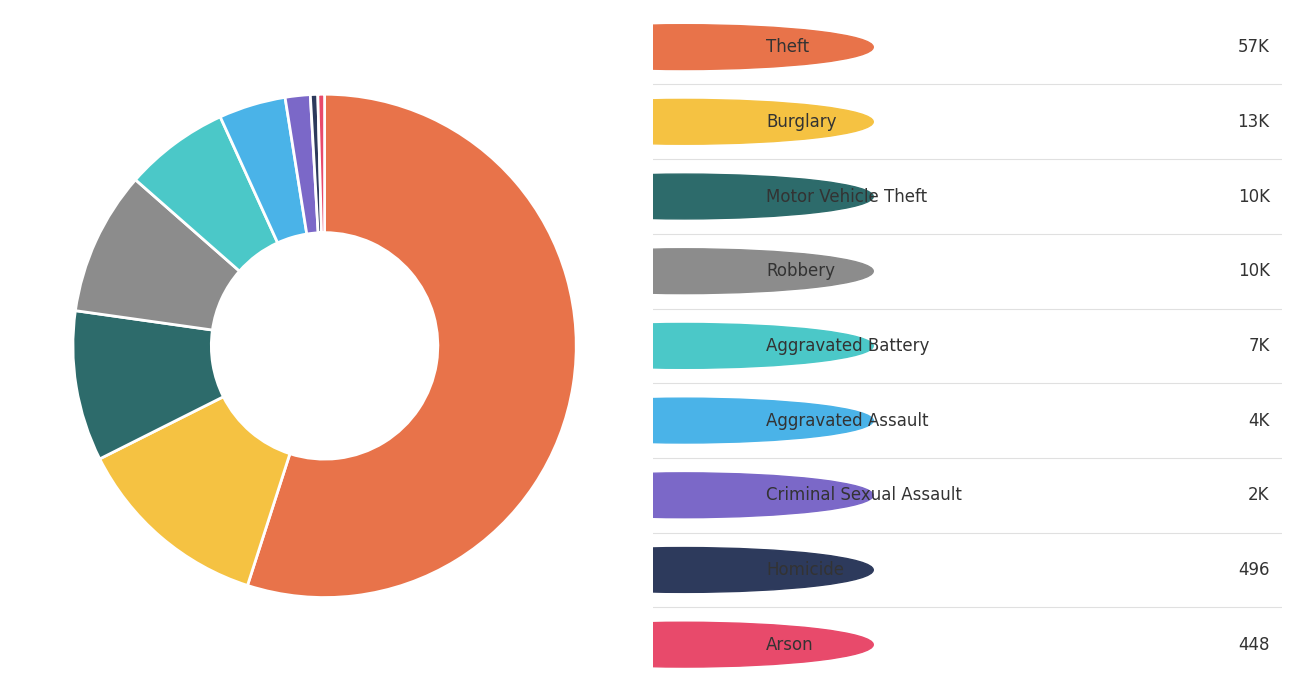

How many slices are in this pie chart?

9